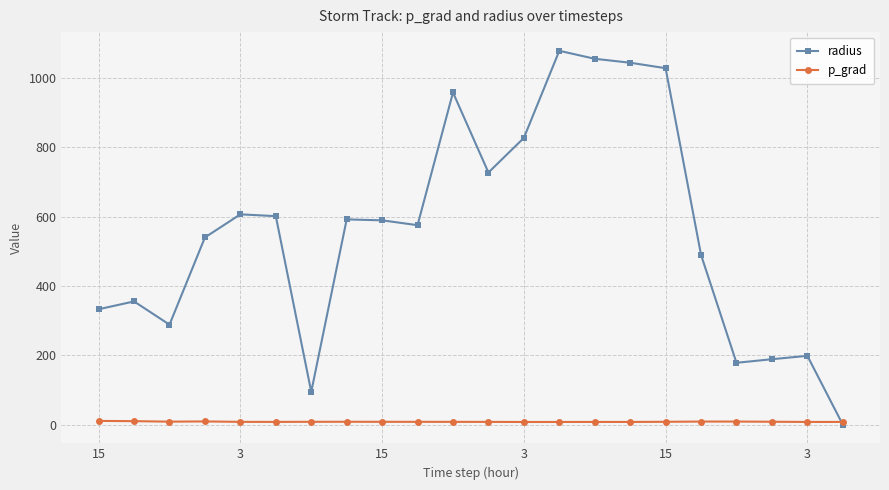

Count the number of categories in the chart.

22